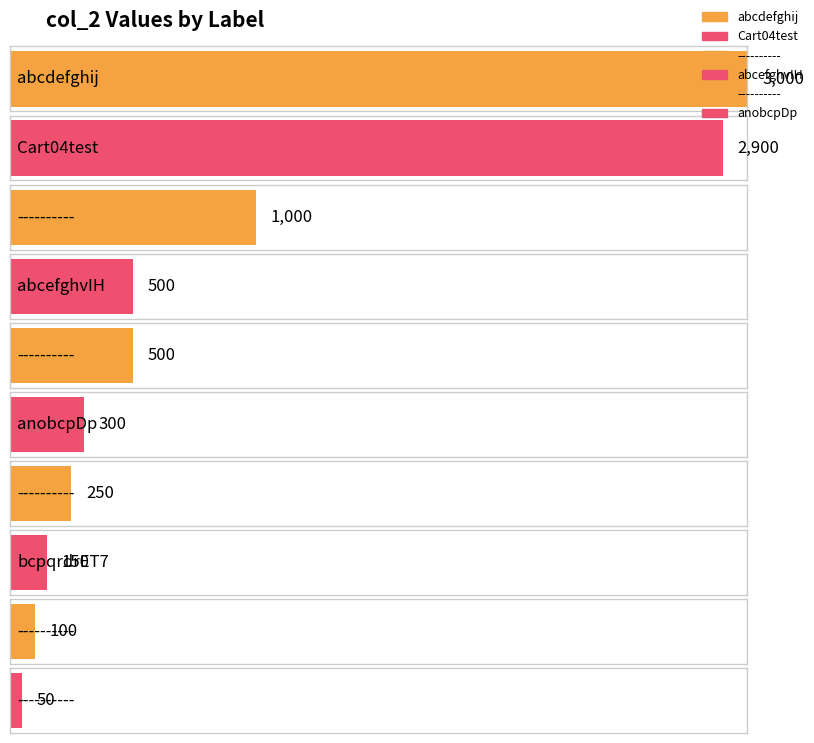

Reading right to left, extract all data points from this chart.

50	100	150	250	300	500	500	1000	2900	3000